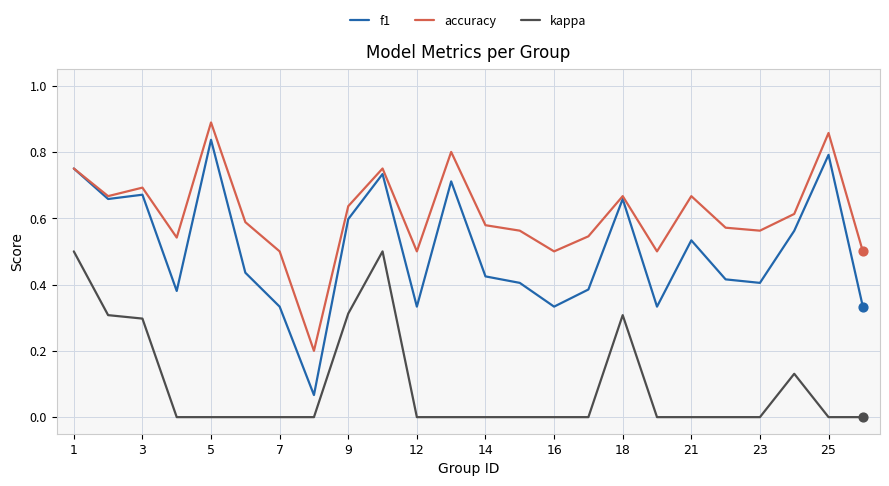

At how many categories does at least one series exceed 0?

24